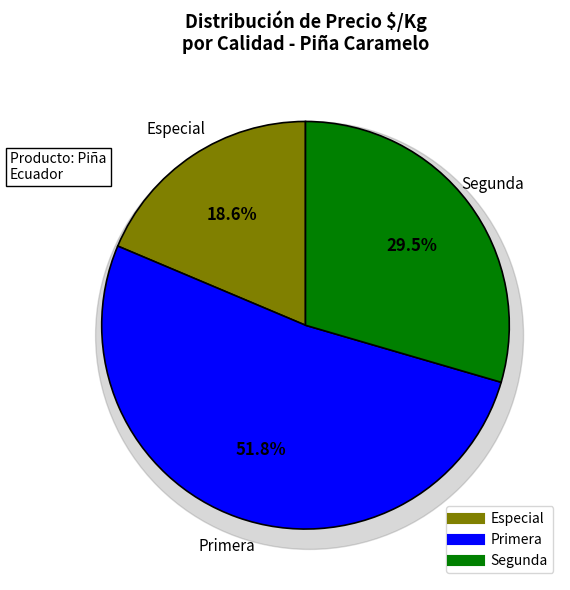

Is Primera the majority of the pie?

No